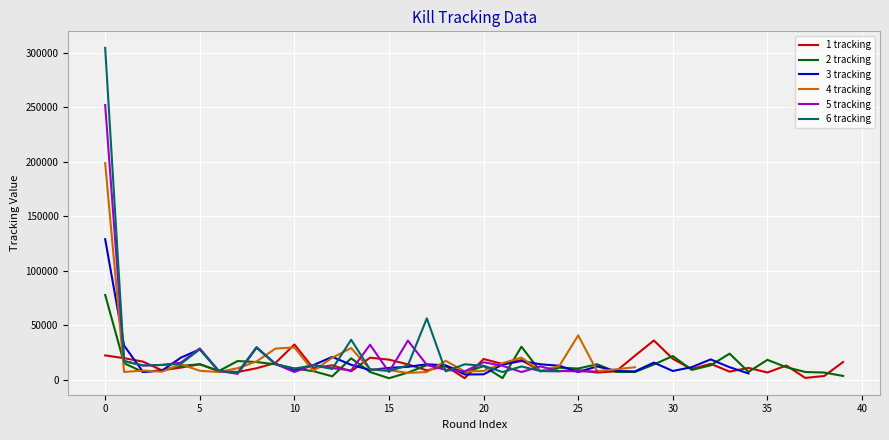

Count the number of categories in the chart.

40